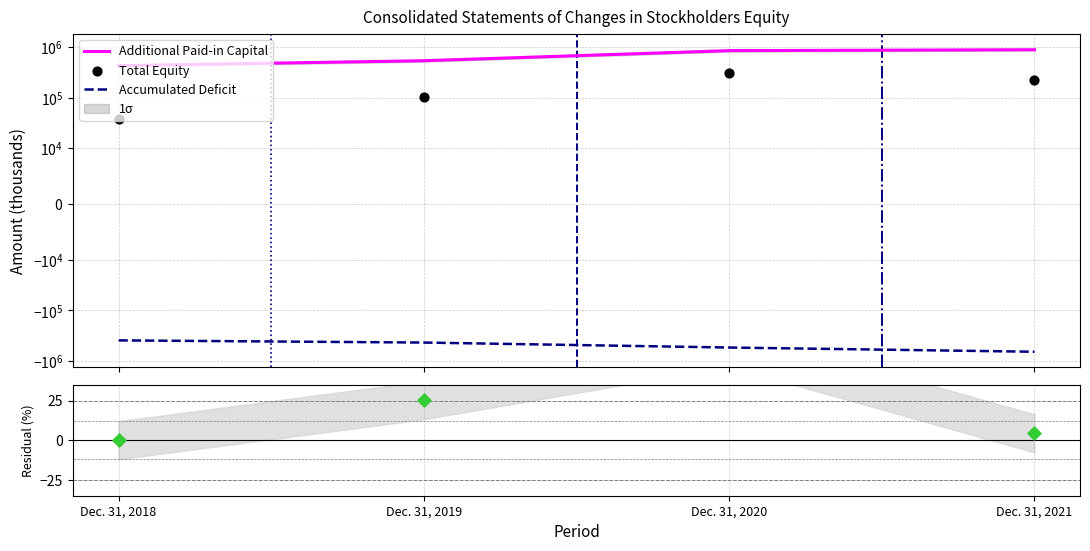

At how many categories does at least one series exceed 299232?

4